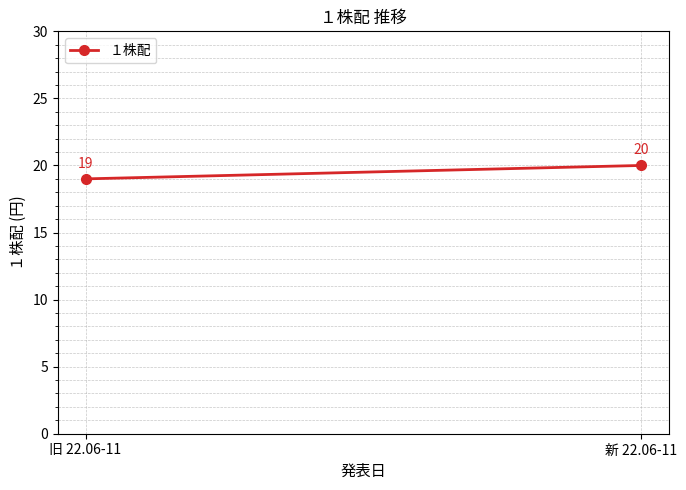

Which category has the lowest value across all series?

旧 22.06-11